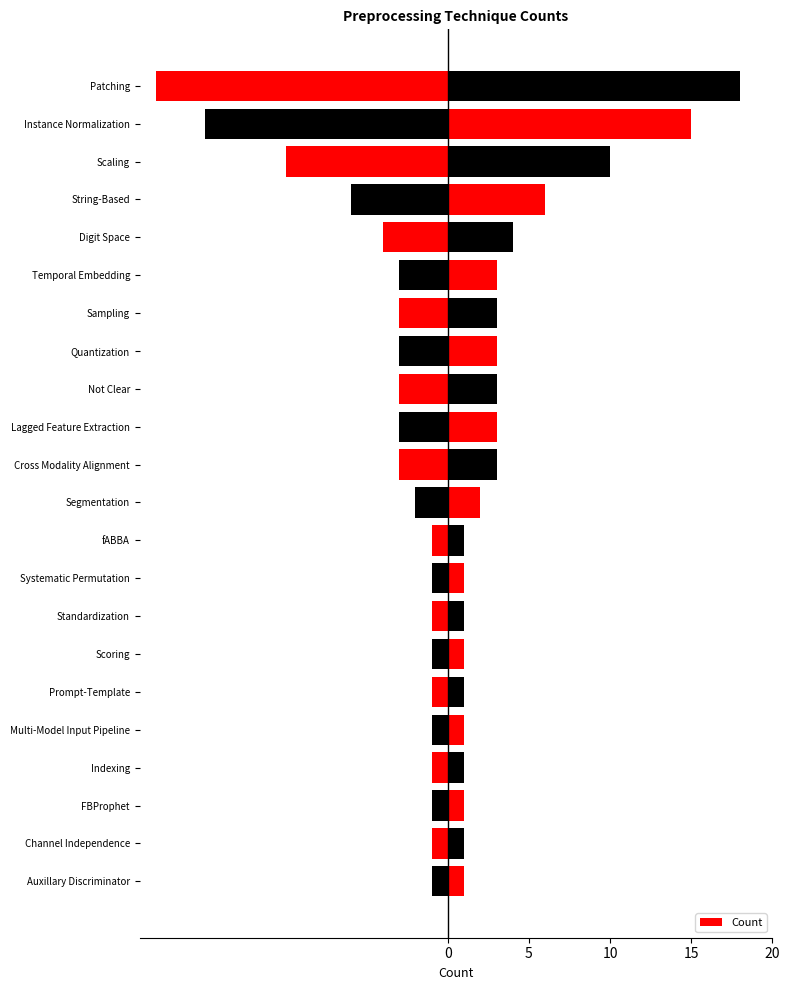

Reading right to left, list all the values displayed in this chart.

18	15	10	6	4	3	3	3	3	3	3	2	1	1	1	1	1	1	1	1	1	1